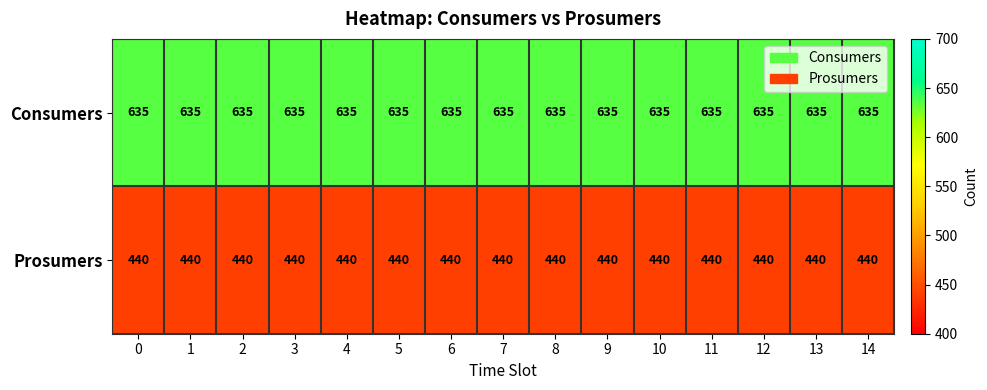

At how many categories does at least one series exceed 557?

15